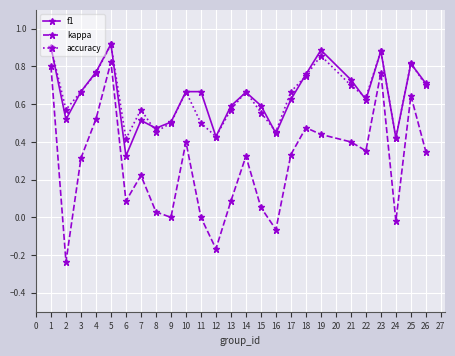

The value of accuracy at 23 is 1.3. True or false?

False